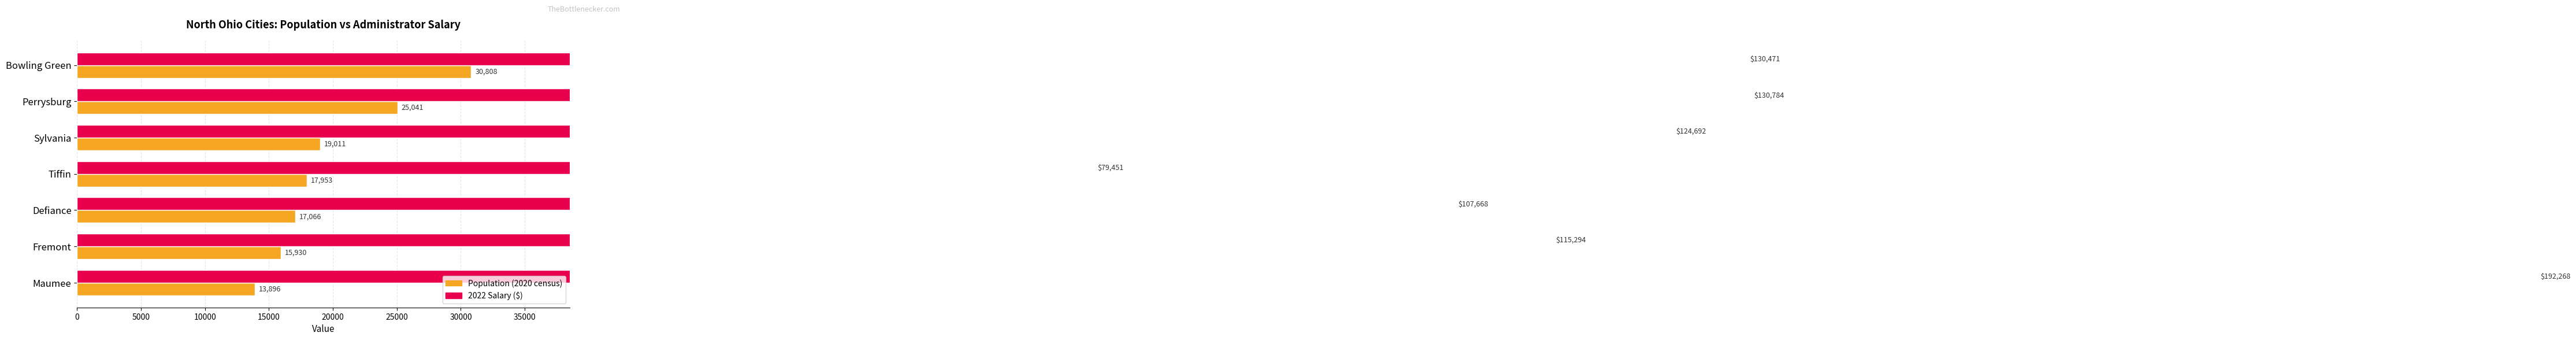

Reading left to right, transcribe all the data shown in this chart.

Population (2020 census): 30808	25041	19011	17953	17066	15930	13896
2022 Salary ($): 130471	130784	124692	79451	107668	115294	192268